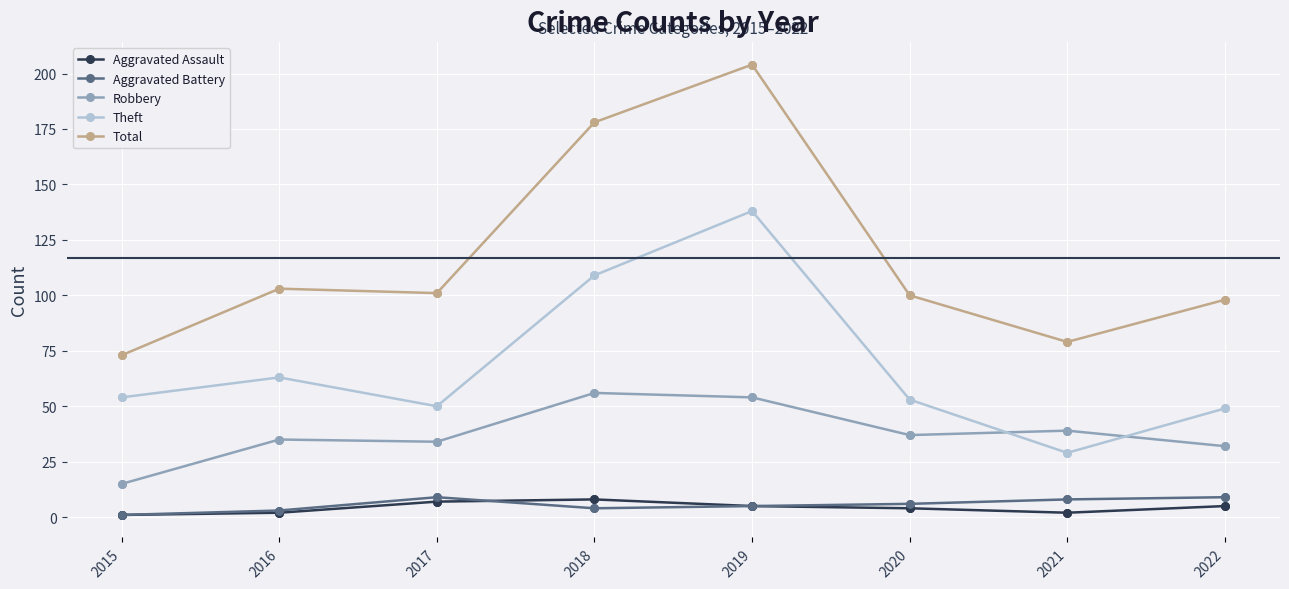

Is the value of Theft at 2022 greater than the value of Robbery at 2016?

Yes